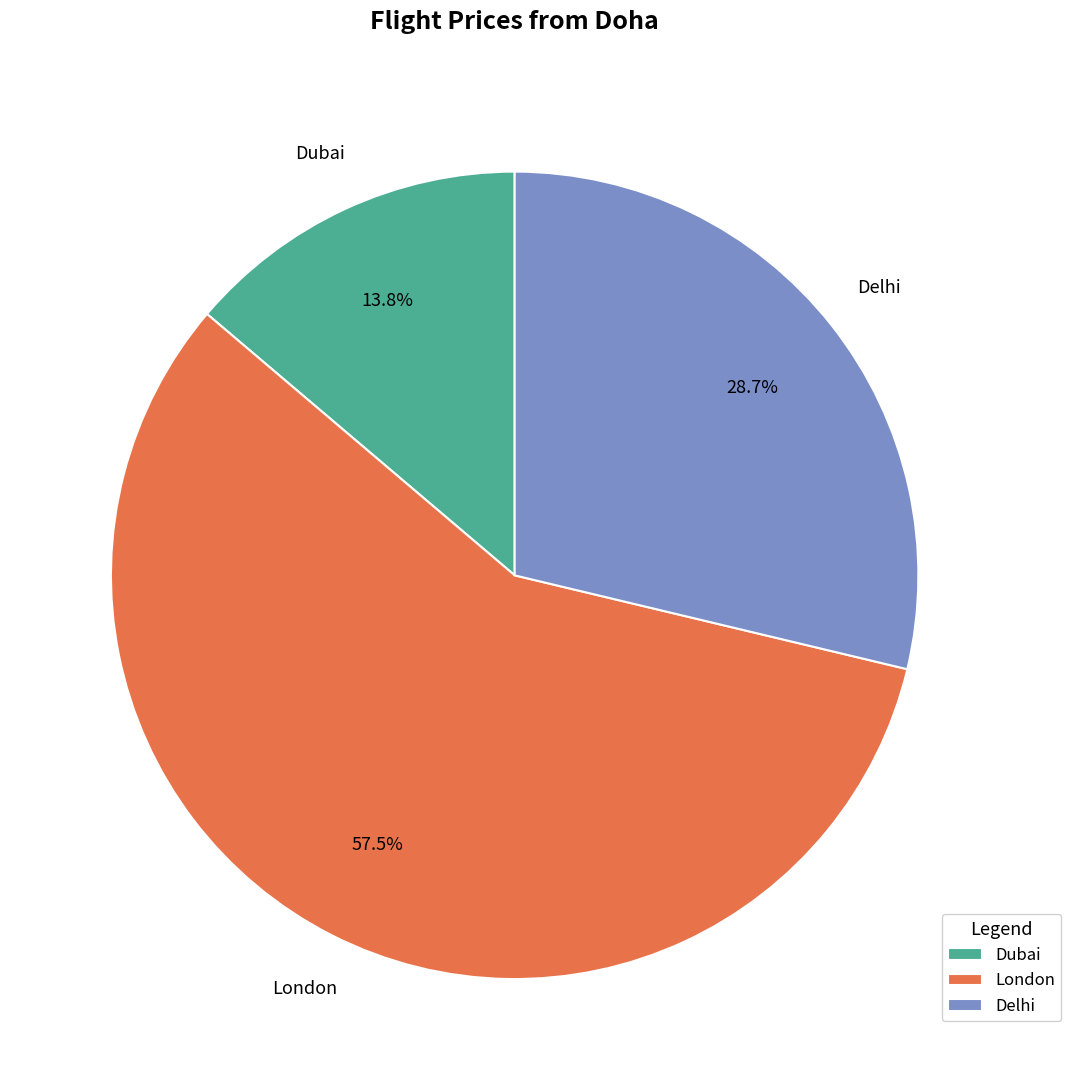

To the nearest percent, what is the difference between the Delhi and London slice percentages?

29%